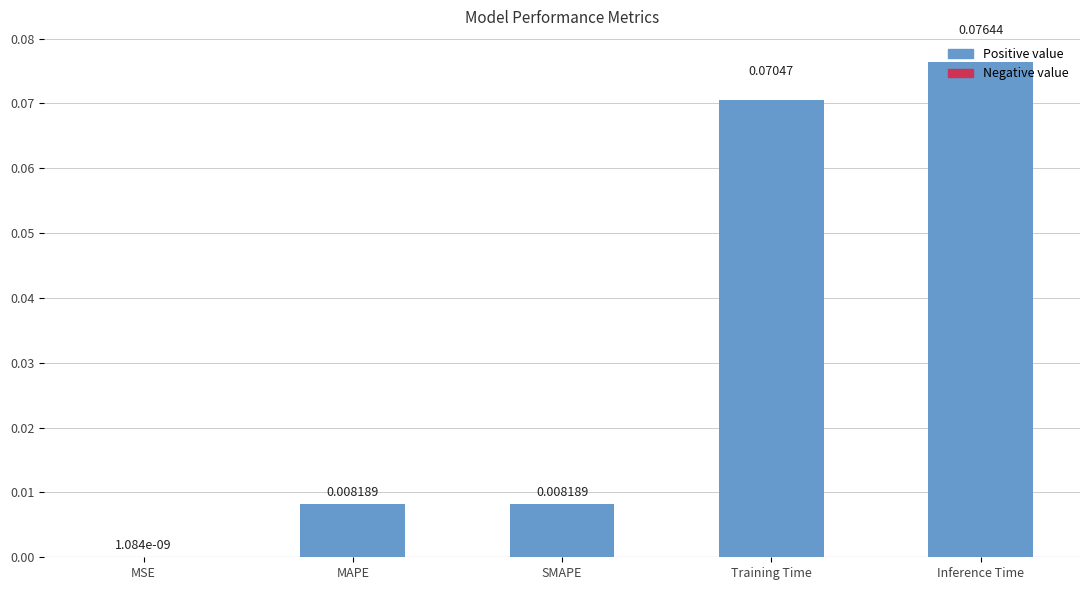

Which has a higher value, MSE or Training Time?

Training Time